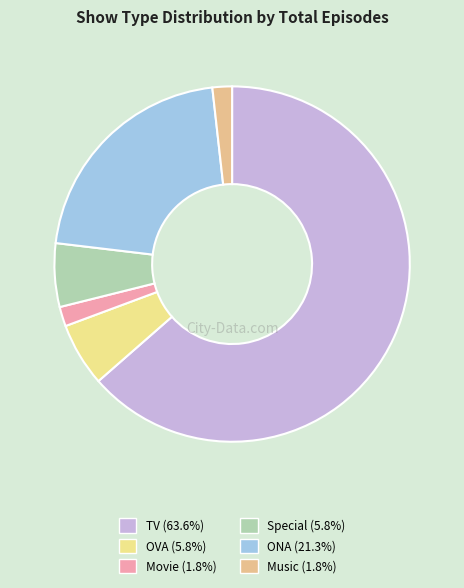

How many slices are in this pie chart?

6